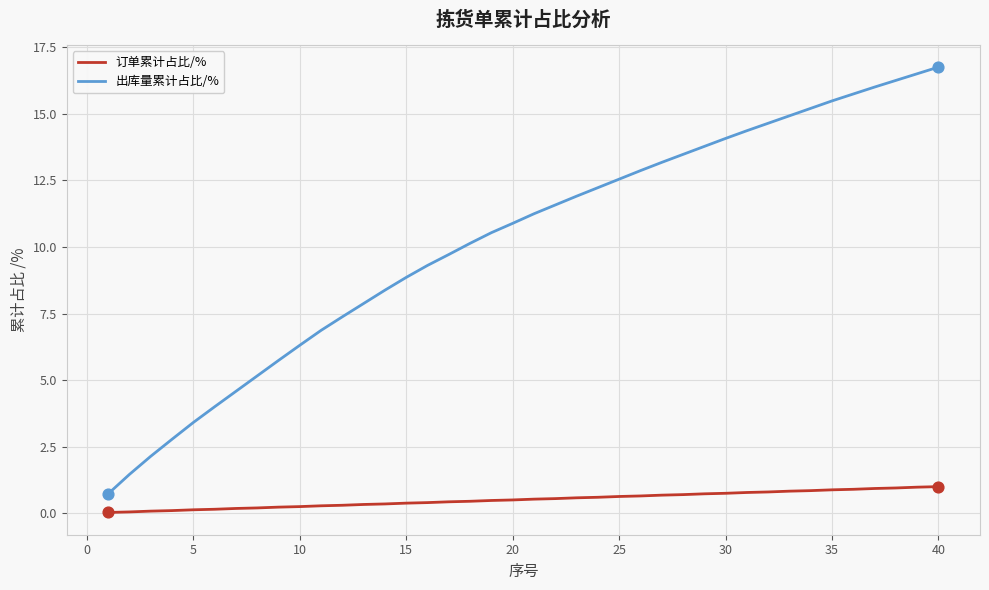

What are all the series names shown in the legend?

订单累计占比/%, 出库量累计占比/%